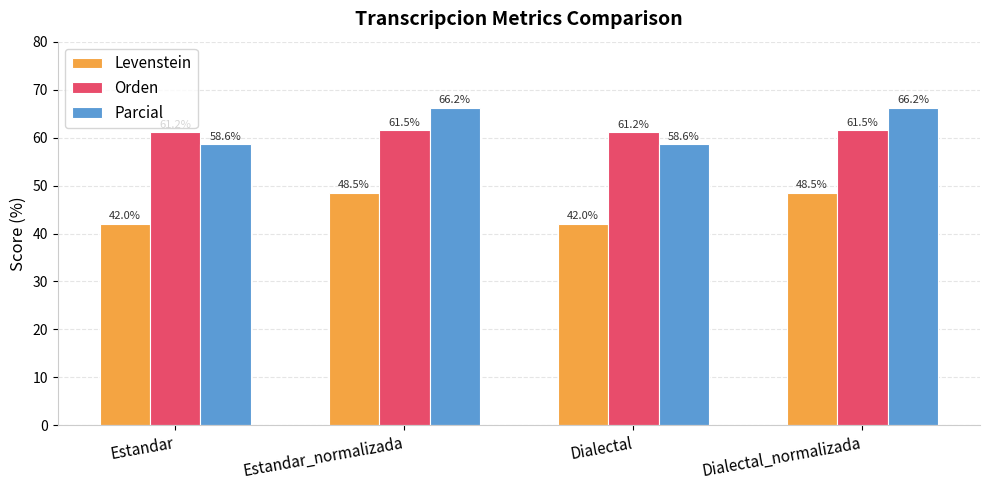

What position from the left is Dialectal_normalizada?

4